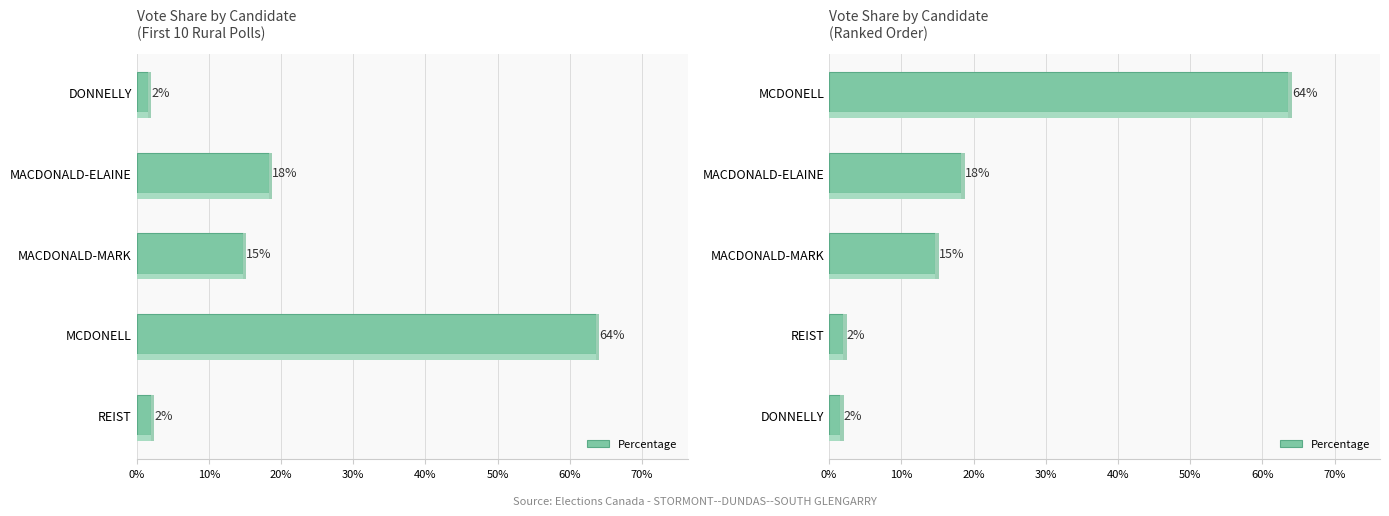

What position from the right is MACDONALD-MARK?

3